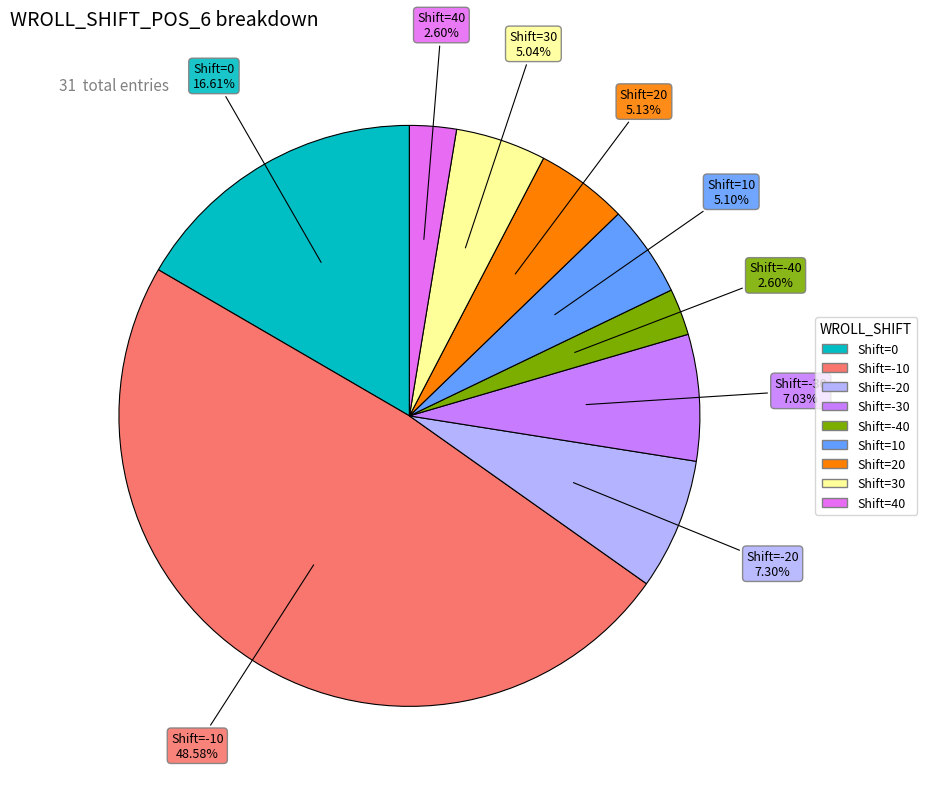

How many segments does this pie chart have?

9